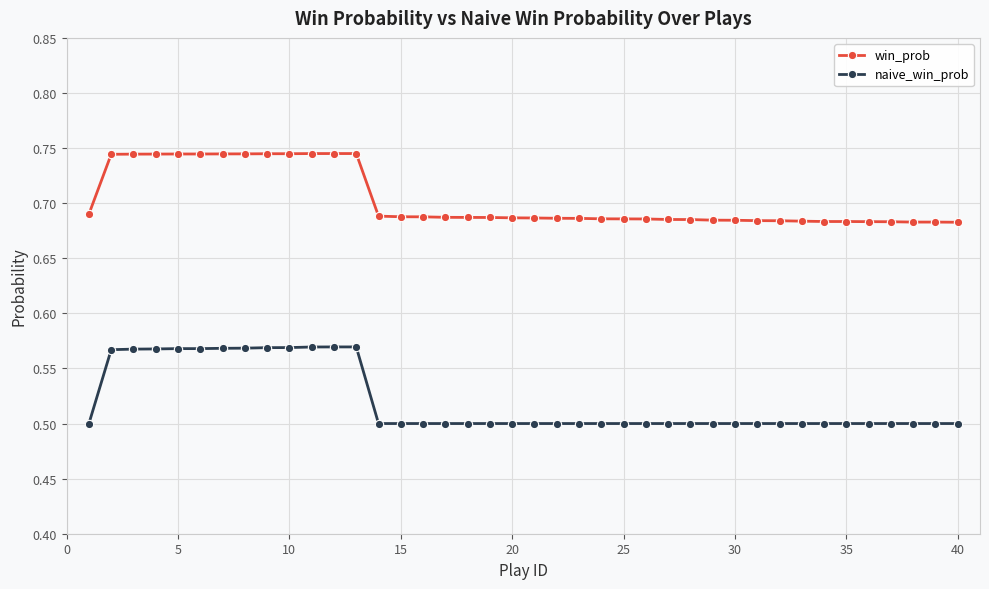

Which series has the largest total across all categories?

win_prob